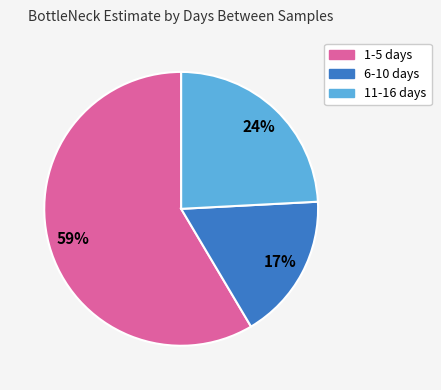

Count the number of slices in the pie.

3